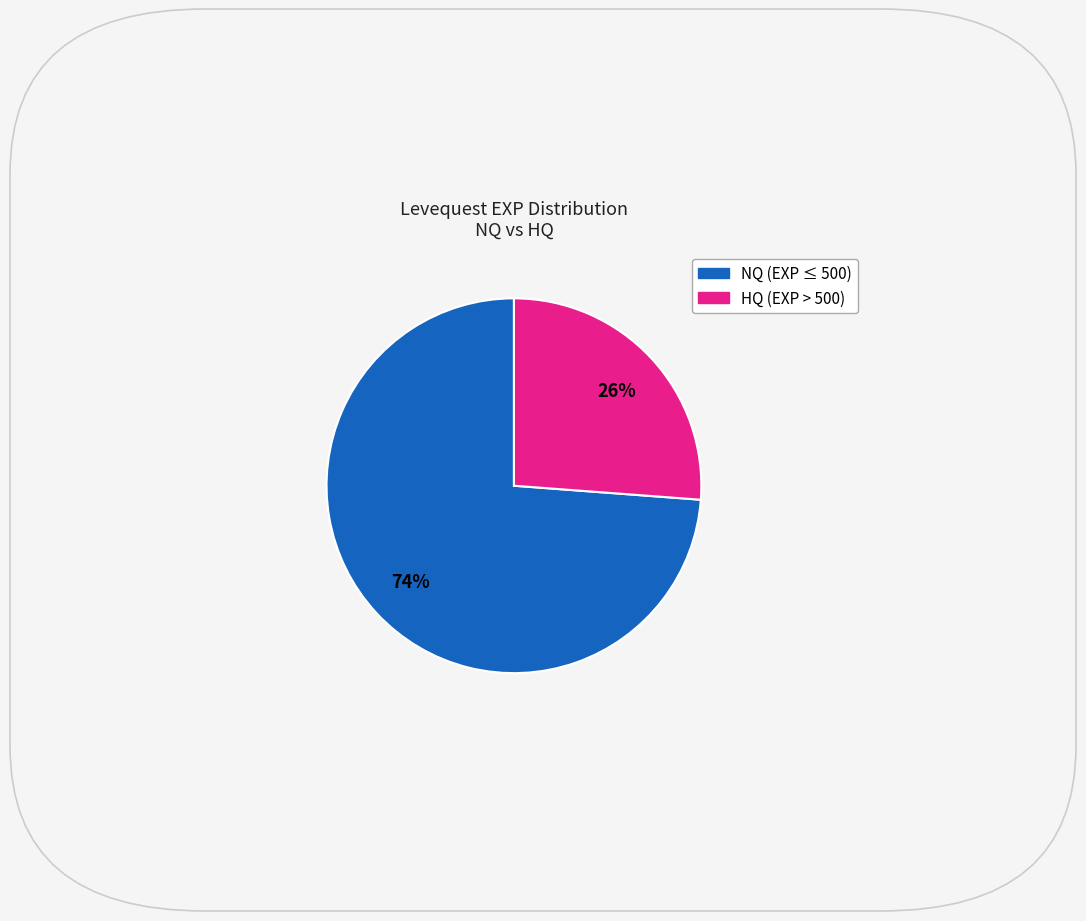

Is there a majority slice in this chart?

Yes